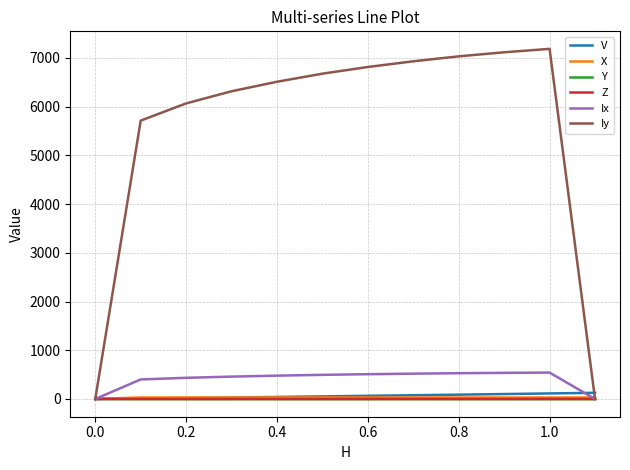

Which series has the largest total across all categories?

Iy